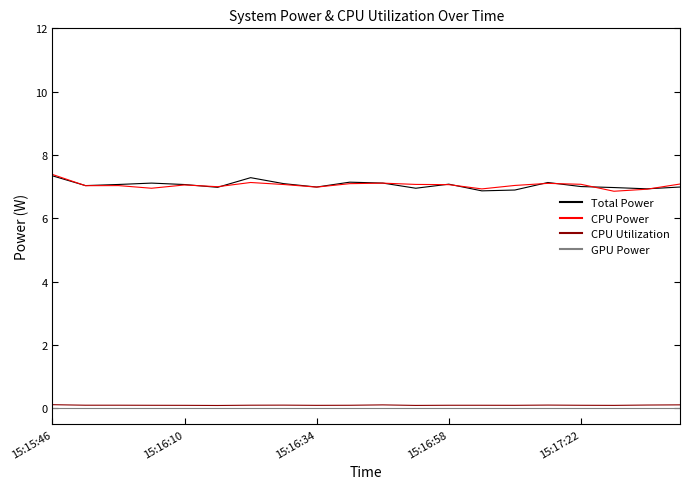

True or false: CPU Utilization and CPU Power cross at least once.

False